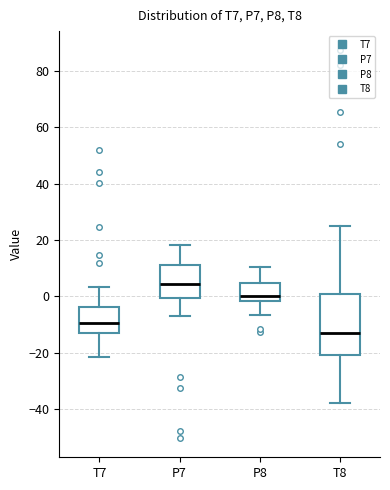

Which box is the tallest, from its lower edge to its upper edge?

T8